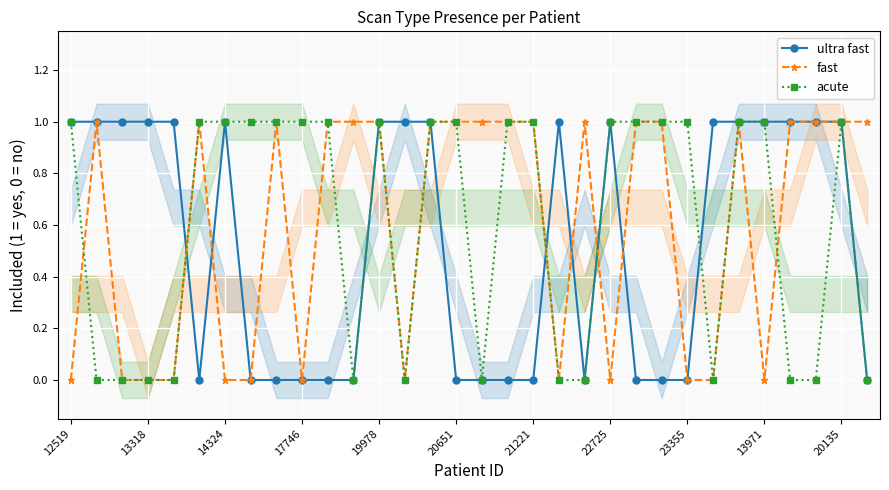

What is the difference between the maximum and minimum values in the fast series?

1